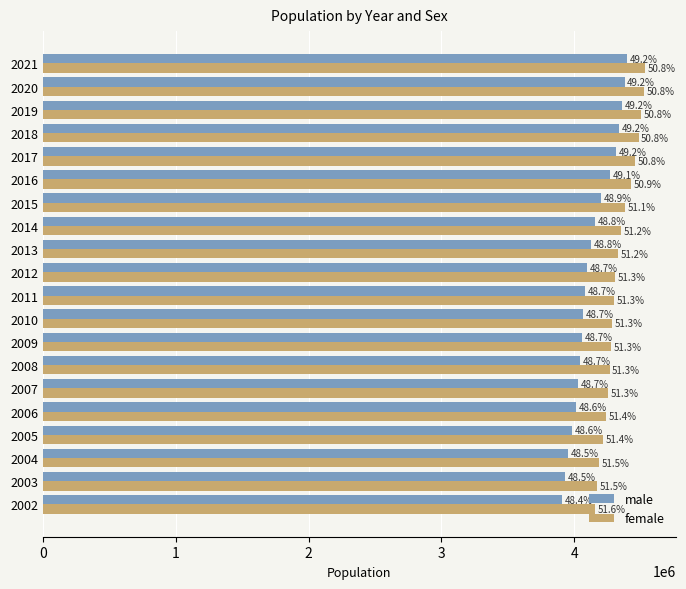

What are all the series names shown in the legend?

male, female